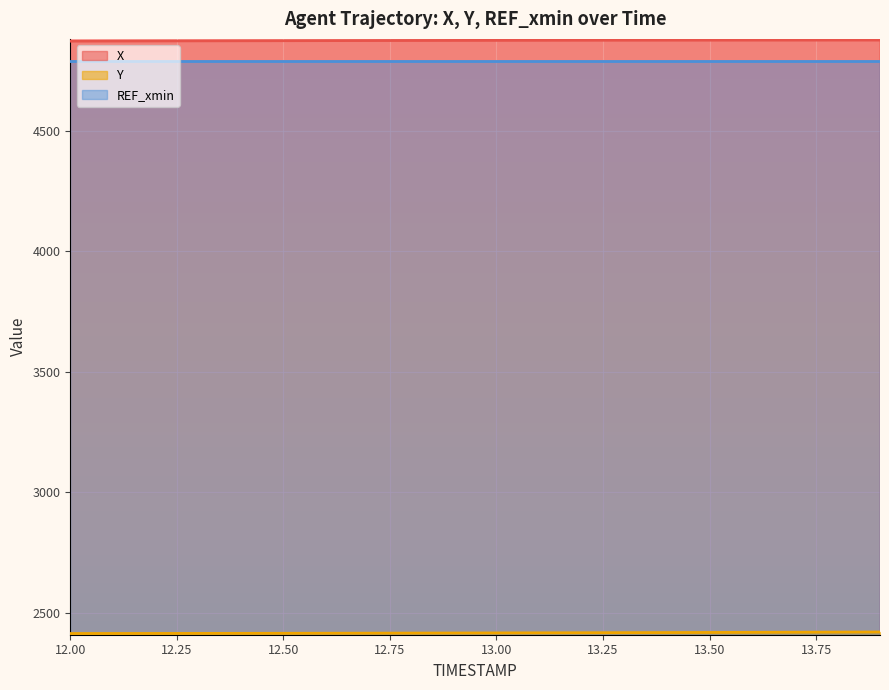

True or false: X and Y intersect in this chart.

False